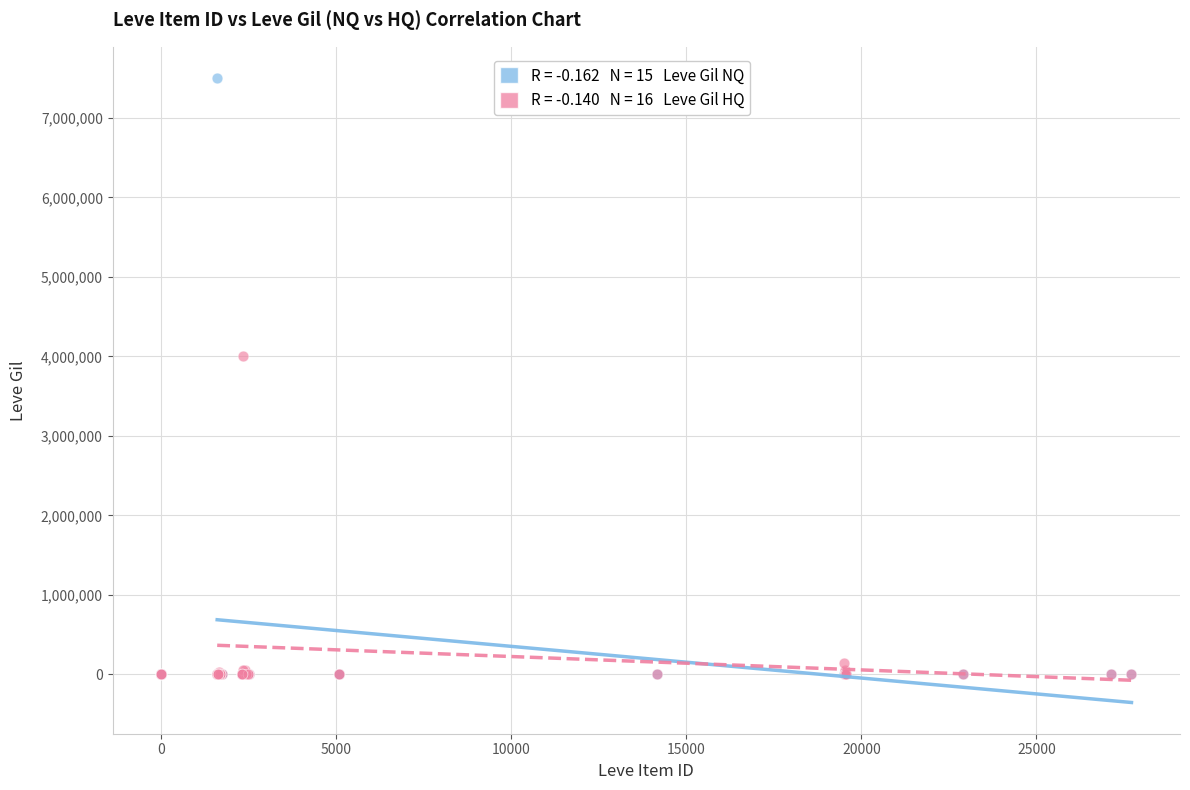

Across all series, what Y value is closest to 3750161?

3999998.0